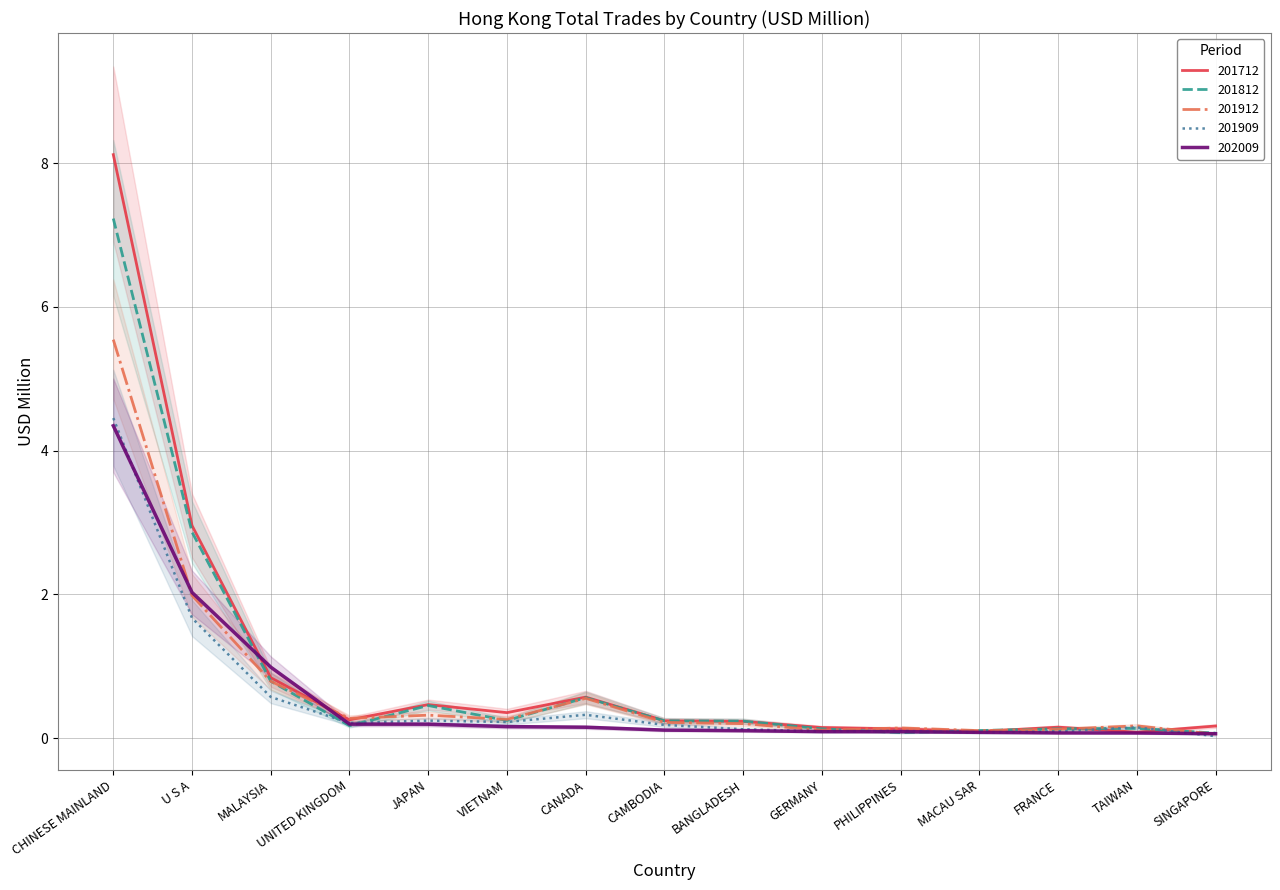

Is it true that 201912 equals 0.2 at FRANCE?

False